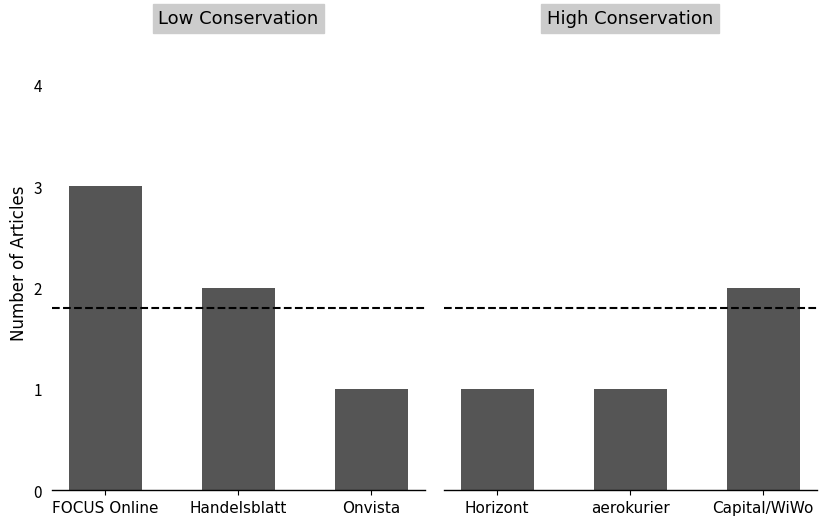

How many groups of bars are there?

3